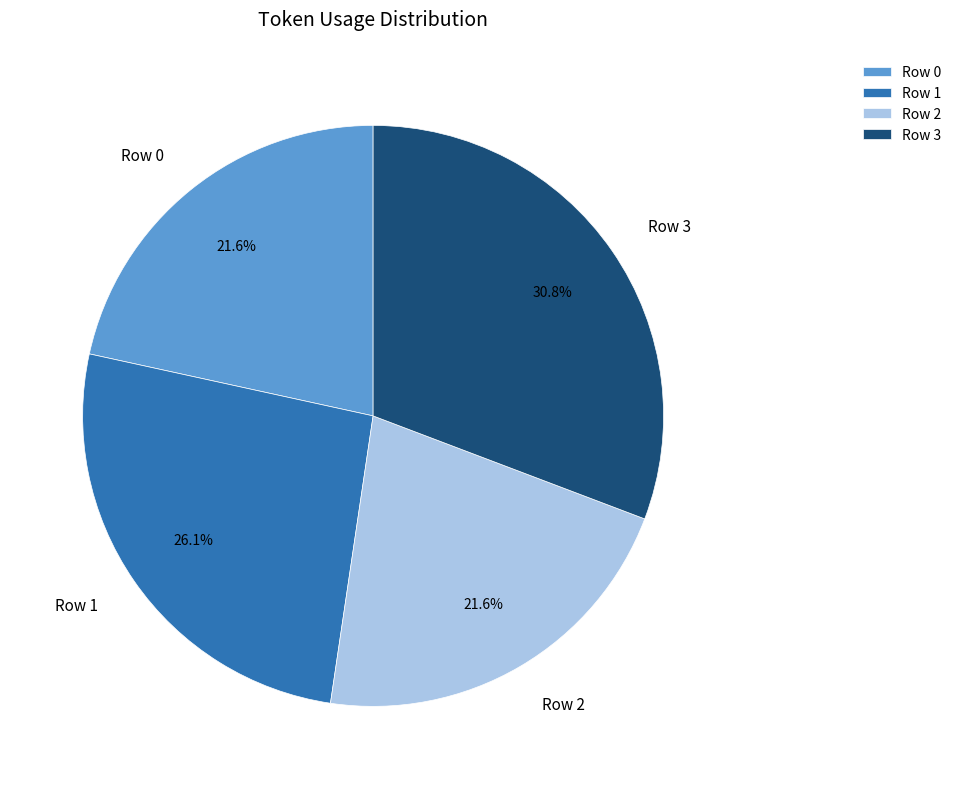

To the nearest percent, what percentage of the pie is Row 1?

26%